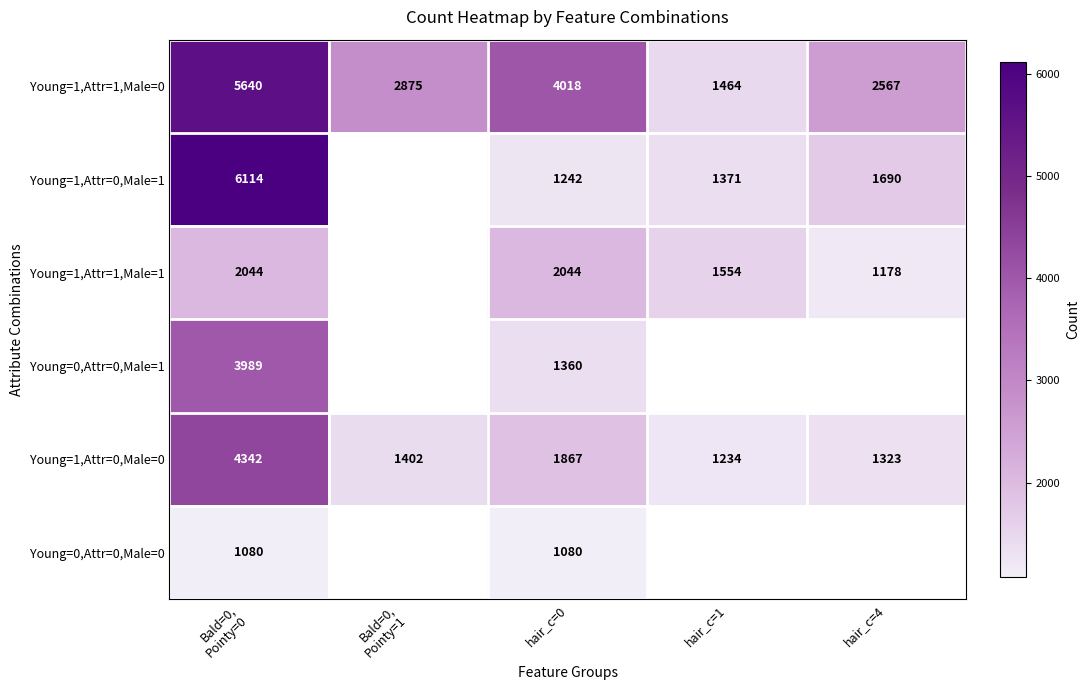

The Young=1,Attr=0,Male=1 series shows 1242 at hair_c=0. True or false?

True